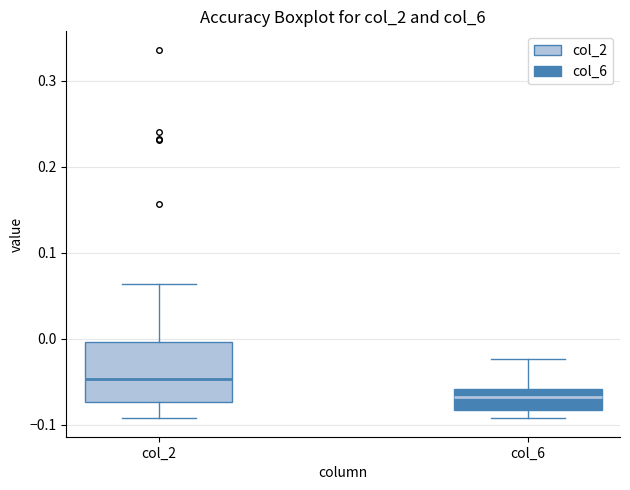

Comparing the boxes themselves (not the whiskers), which one is the tallest?

col_2